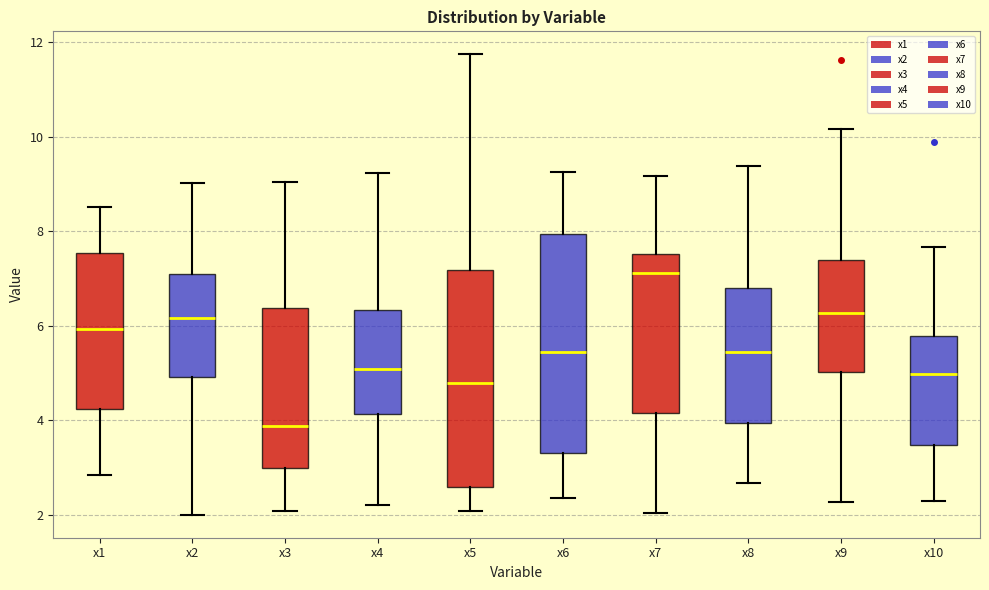

Which box has the highest median line?

x7